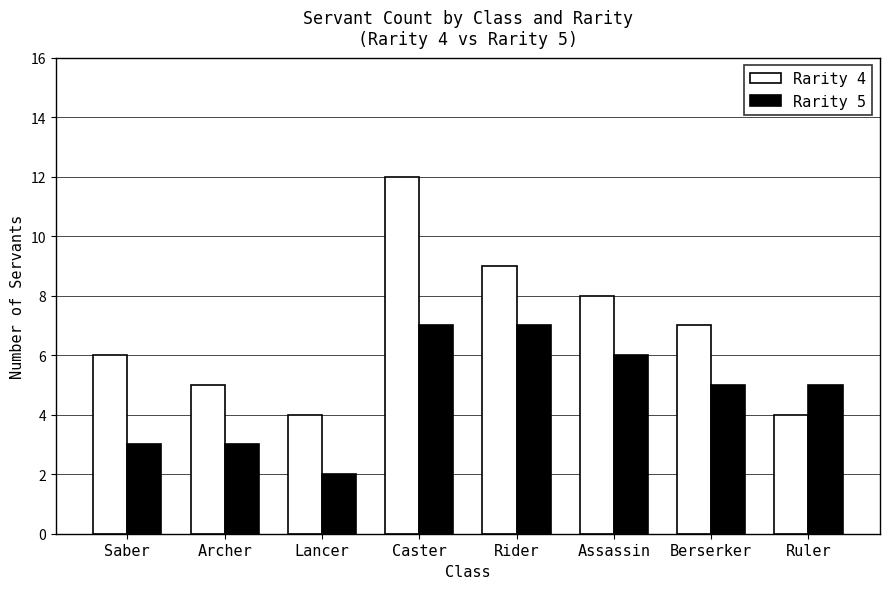

List the series in order of their overall mean, lowest first.

Rarity 5, Rarity 4